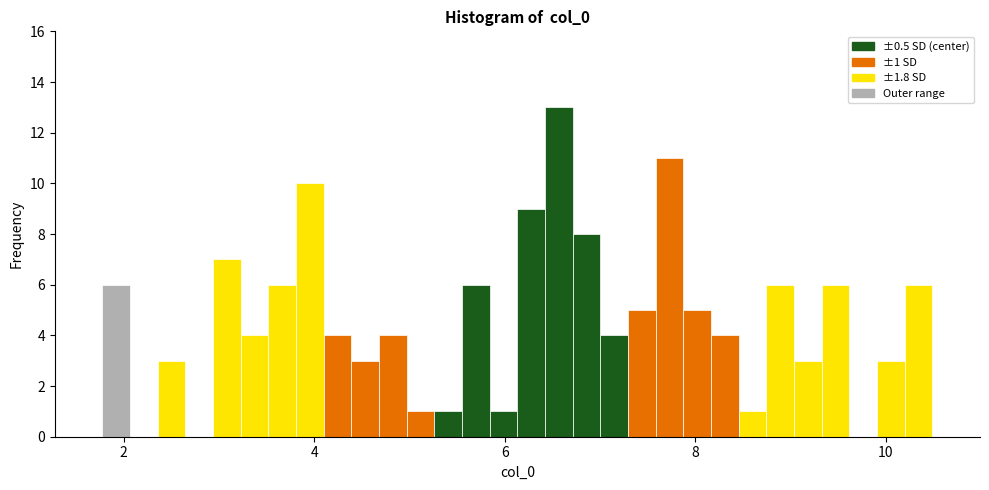

Read against the x-axis, roughly where is the centre of the tallest bar?

6.6